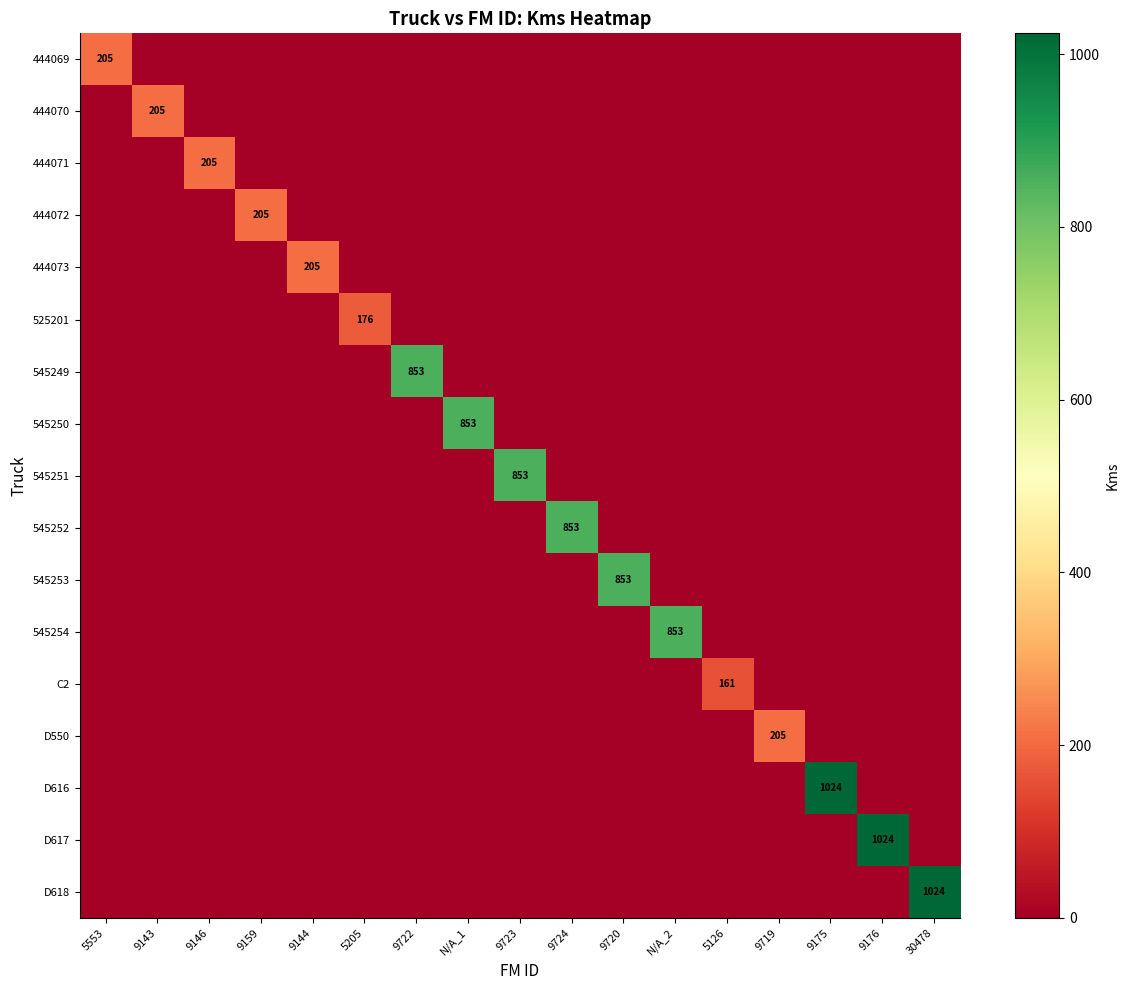

True or false: D618 has a value of -407 at 9159.

False